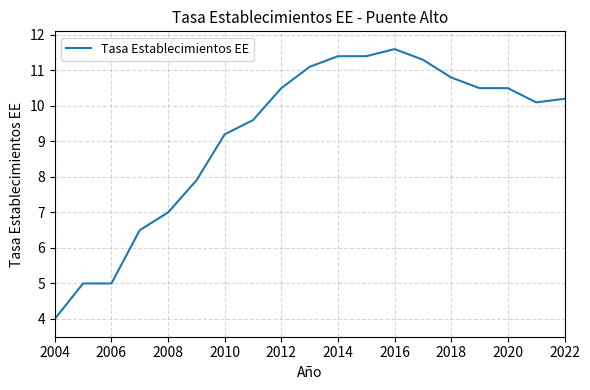

What is the difference between the maximum and minimum values?

7.6